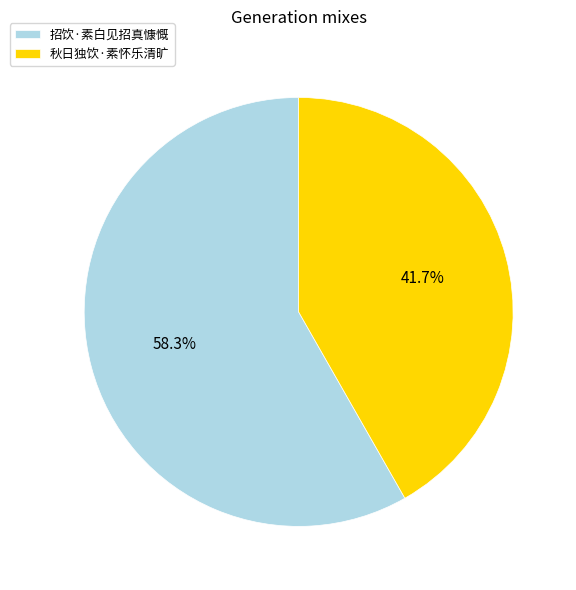

Which category has the smallest portion of the pie?

秋日独饮·素怀乐清旷